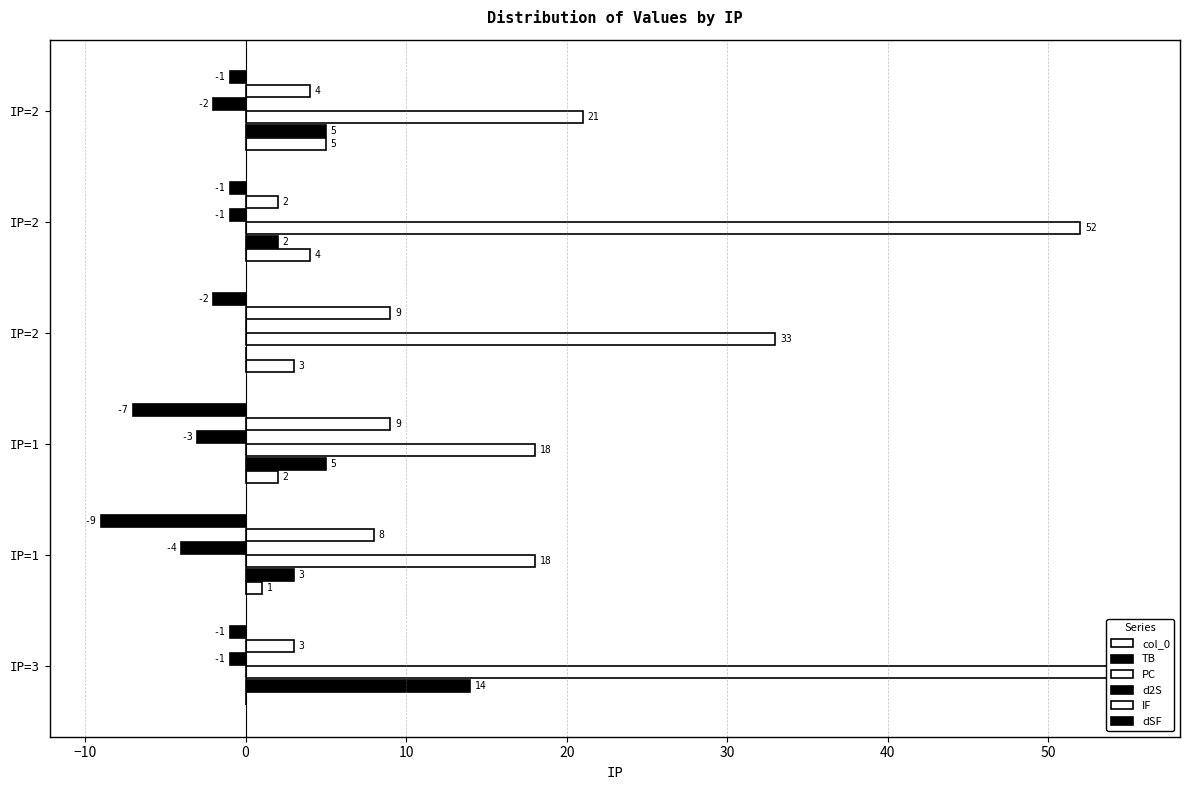

Which series has the largest range (max minus min)?

PC